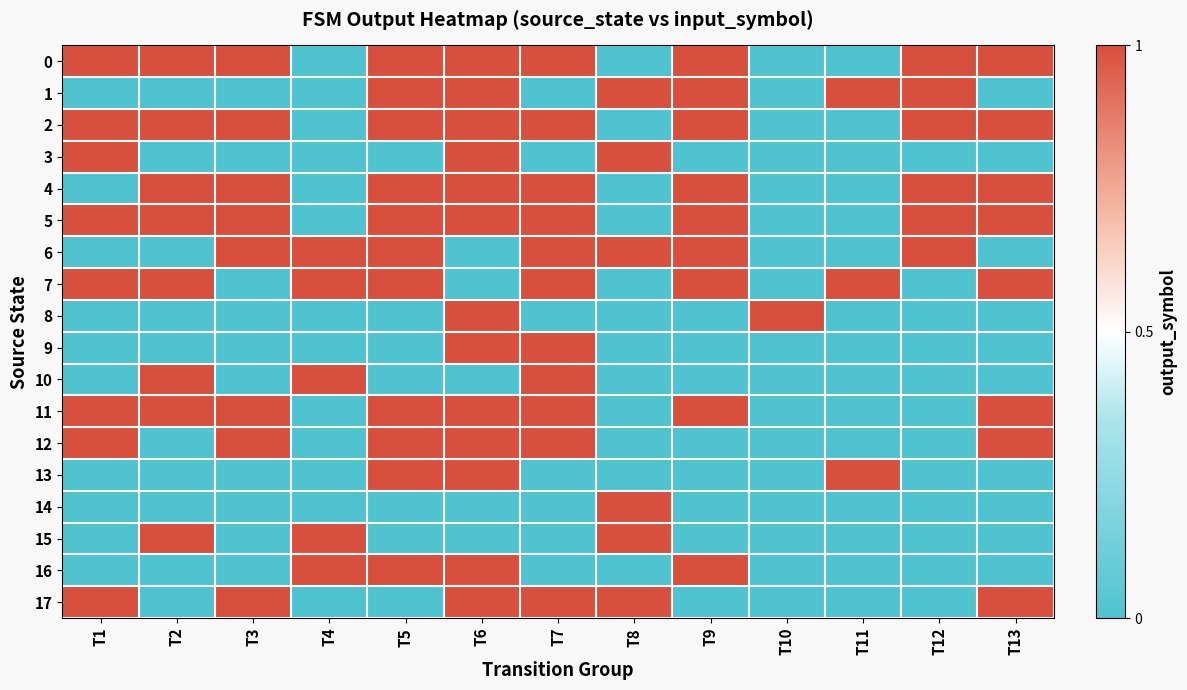

At T12, list the series in order from largest to smallest.

0, 1, 2, 4, 5, 6, 3, 7, 8, 9, 10, 11, 12, 13, 14, 15, 16, 17